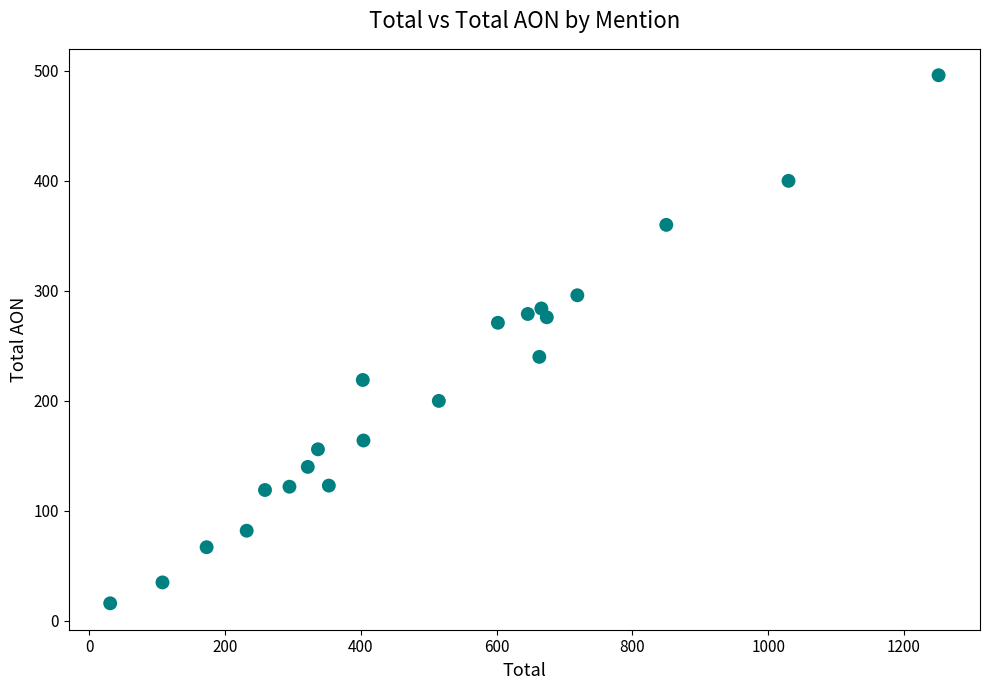

What is the range of Y values (max minus min)?

480